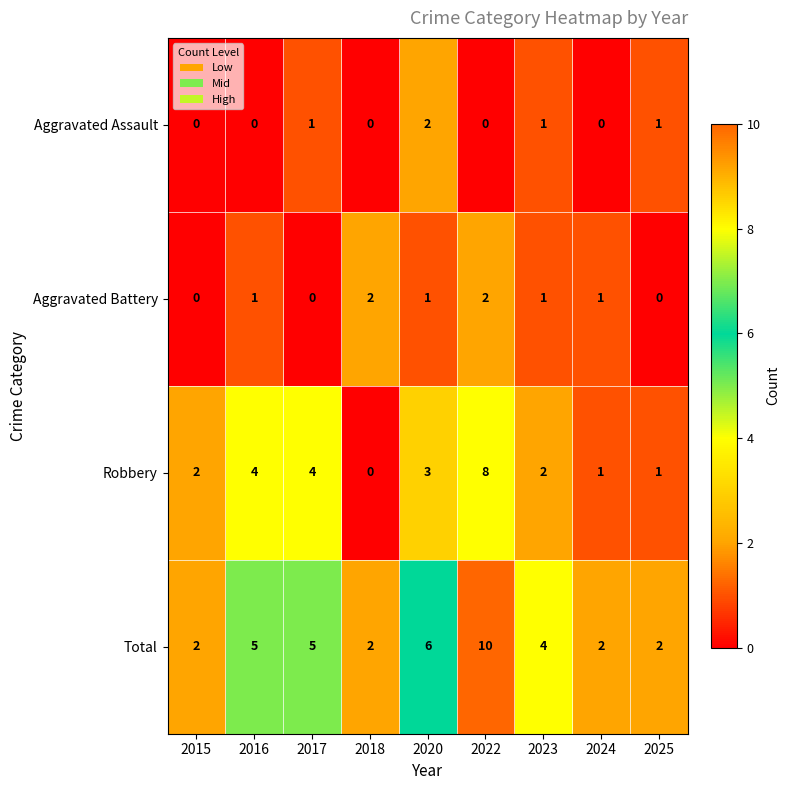

At 2017, list the series in order from largest to smallest.

Total, Robbery, Aggravated Assault, Aggravated Battery